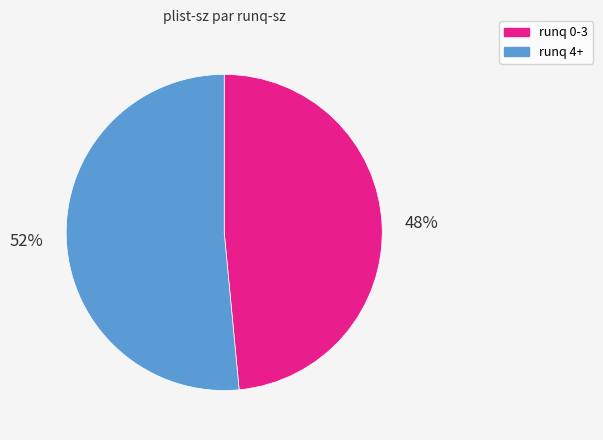

To the nearest percent, what is the average slice percentage?

50%